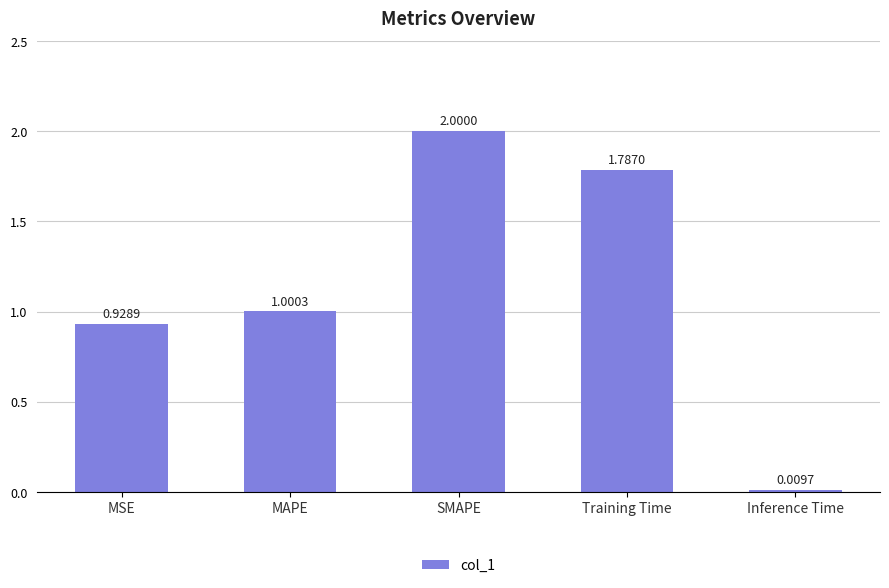

What is the average value?

1.1